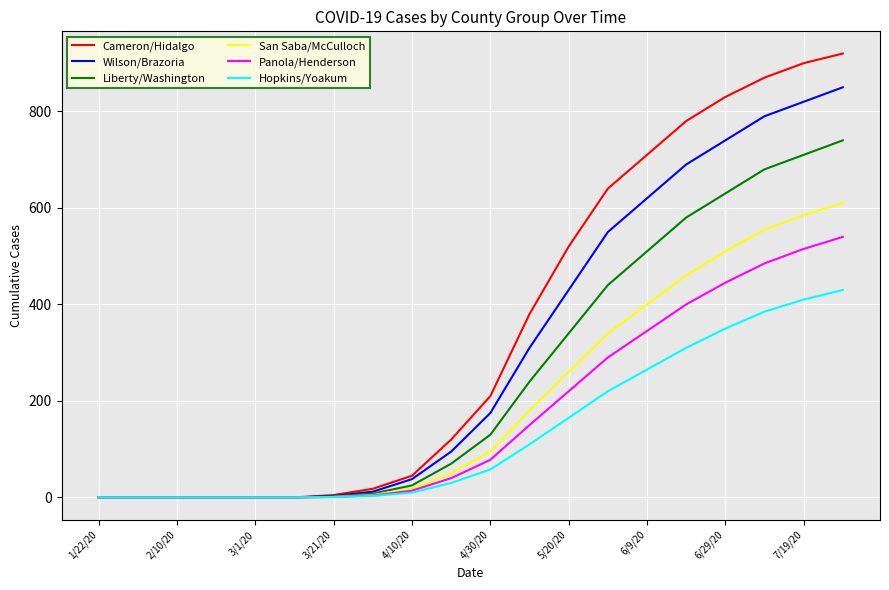

What are all the series names shown in the legend?

Cameron/Hidalgo, Wilson/Brazoria, Liberty/Washington, San Saba/McCulloch, Panola/Henderson, Hopkins/Yoakum